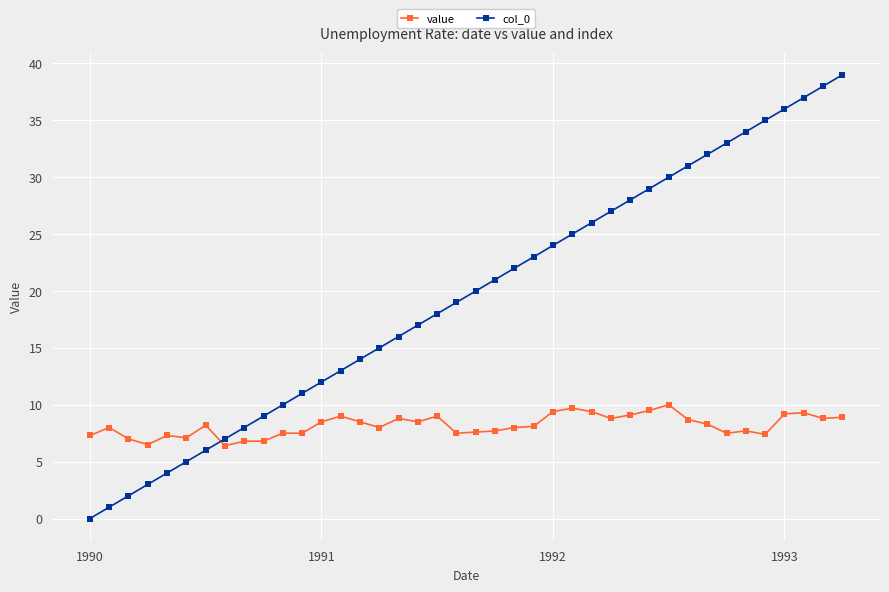

List the series in order of their peak value, lowest first.

value, col_0